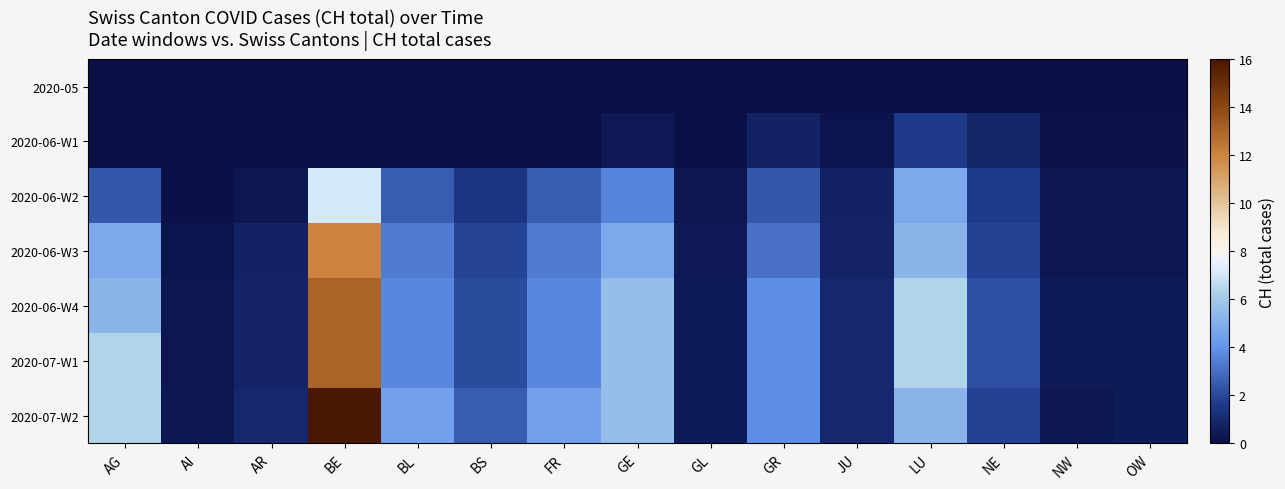

Reading left to right, transcribe all the data shown in this chart.

2020-05: AG=0.0	AI=0.0	AR=0.0	BE=0.0	BL=0.0	BS=0.0	FR=0.0	GE=0.0	GL=0.0	GR=0.0	JU=0.0	LU=0.0	NE=0.0	NW=0.0	OW=0.0
2020-06-W1: AG=0.0	AI=0.0	AR=0.0	BE=0.0	BL=0.0	BS=0.0	FR=0.0	GE=0.4	GL=0.1	GR=0.7	JU=0.2	LU=1.6	NE=0.8	NW=0.2	OW=0.2
2020-06-W2: AG=2.4	AI=0.1	AR=0.4	BE=7.0	BL=2.5	BS=1.4	FR=2.5	GE=3.6	GL=0.3	GR=2.4	JU=0.7	LU=4.8	NE=1.7	NW=0.3	OW=0.3
2020-06-W3: AG=4.8	AI=0.2	AR=0.7	BE=12.0	BL=3.4	BS=1.9	FR=3.4	GE=4.8	GL=0.4	GR=3.1	JU=0.8	LU=5.2	NE=1.8	NW=0.4	OW=0.4
2020-06-W4: AG=5.2	AI=0.3	AR=0.8	BE=13.0	BL=3.6	BS=2.1	FR=3.6	GE=5.6	GL=0.4	GR=3.8	JU=1.0	LU=6.4	NE=2.2	NW=0.4	OW=0.4
2020-07-W1: AG=6.4	AI=0.3	AR=0.8	BE=13.0	BL=3.6	BS=2.1	FR=3.6	GE=5.6	GL=0.4	GR=3.8	JU=1.0	LU=6.4	NE=2.2	NW=0.4	OW=0.4
2020-07-W2: AG=6.4	AI=0.3	AR=1.0	BE=16.0	BL=4.5	BS=2.6	FR=4.5	GE=5.6	GL=0.4	GR=3.8	JU=1.0	LU=5.2	NE=1.8	NW=0.4	OW=0.4